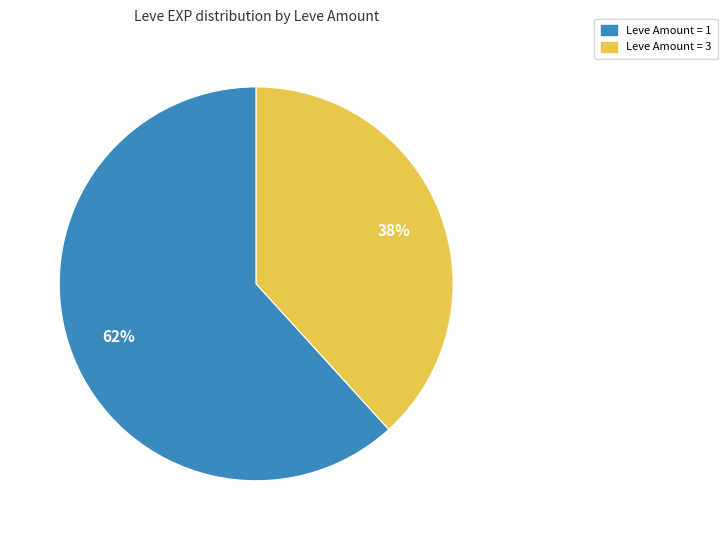

Is there a majority slice in this chart?

Yes